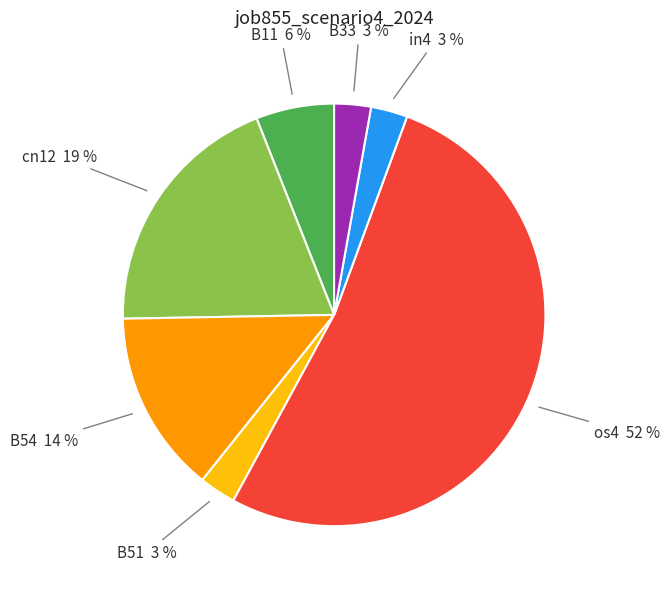

Between os4 and B54, which is larger?

os4